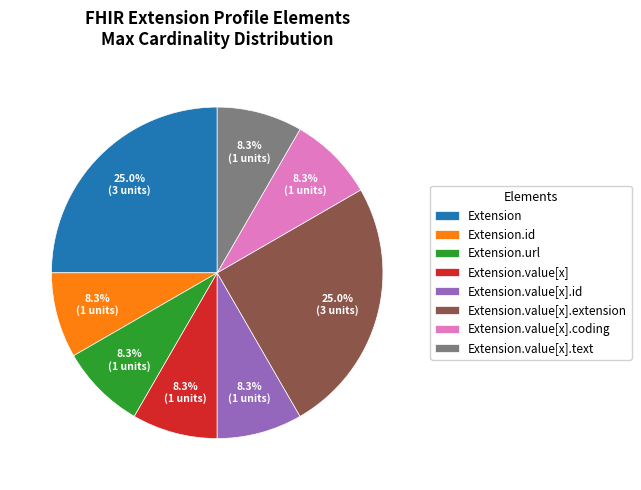

What portion of the pie excludes Extension.url?

91.7%